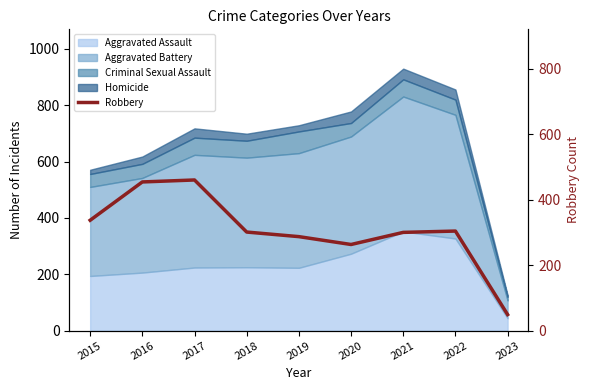

What is the sum of the values at 2021 and 2017?

760